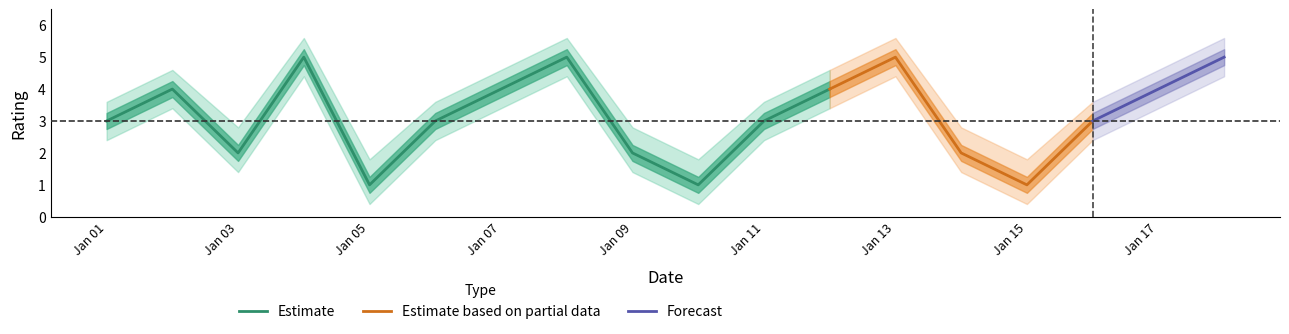

What value does the Rating_upper series have at 14?

1.8